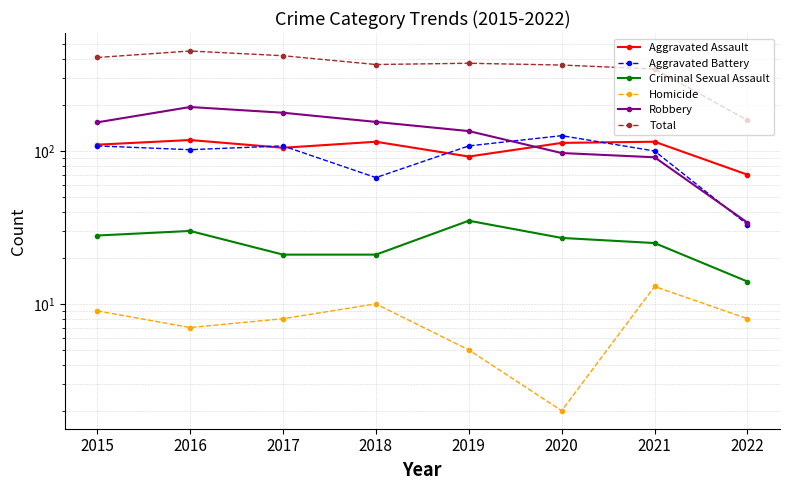

How many intersections are there between Aggravated Battery and Robbery?

2